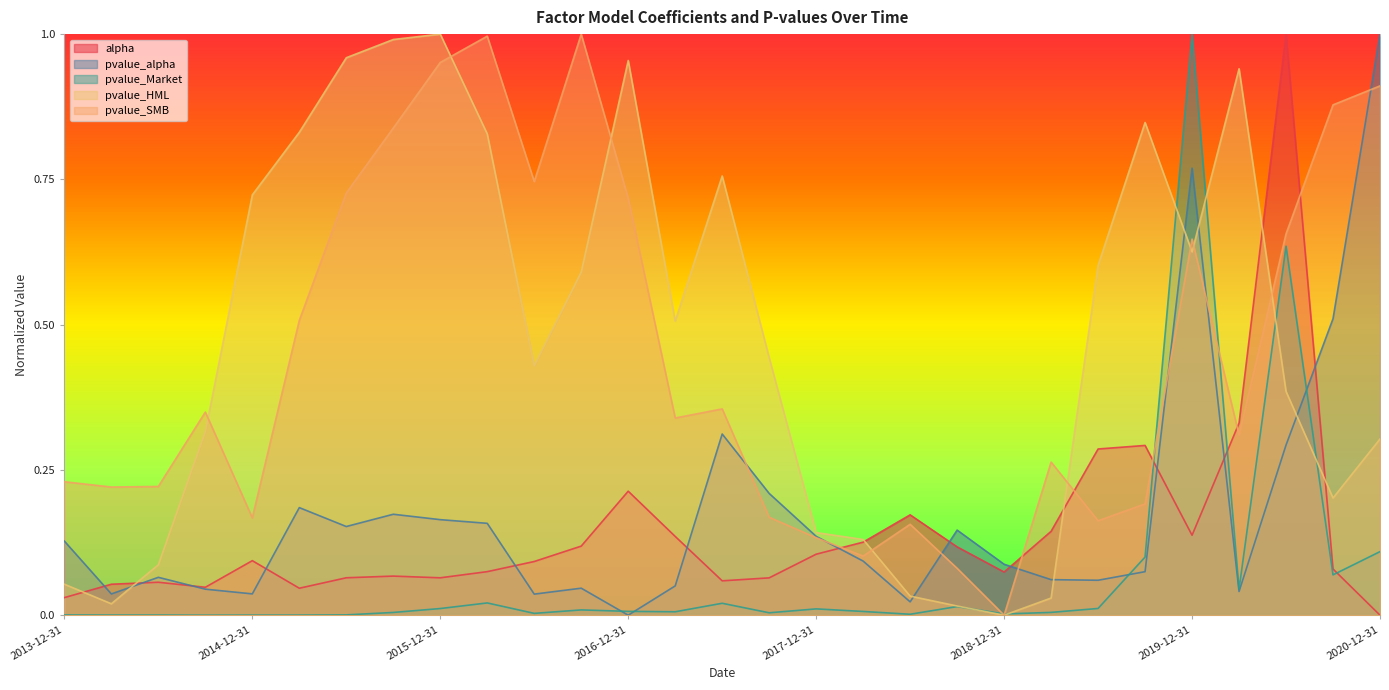

How many interior local peaks does the pvalue_Market series have?

8